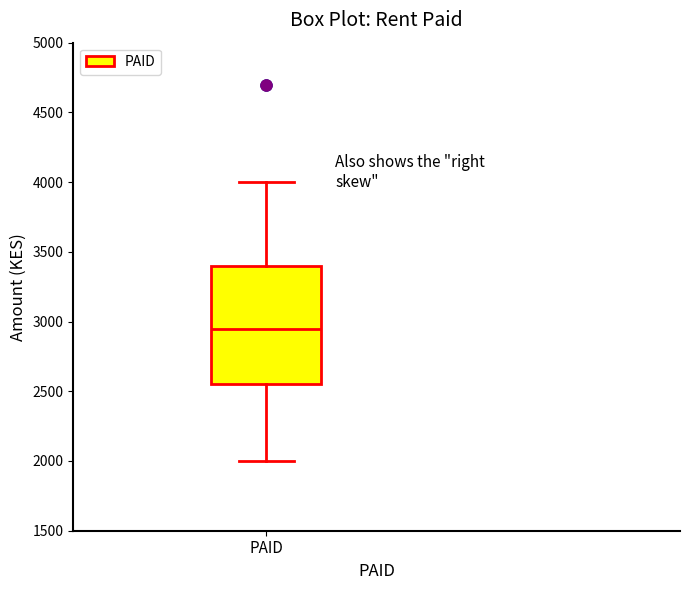

Read this box plot against the y-axis: the position of the median line, the range covered by the box, and the ends of both whiskers. The values are not printed on the chart, so give them approximately, as read against the axis.

median 2950, box 2550 to 3400, whiskers 2000 to 4000